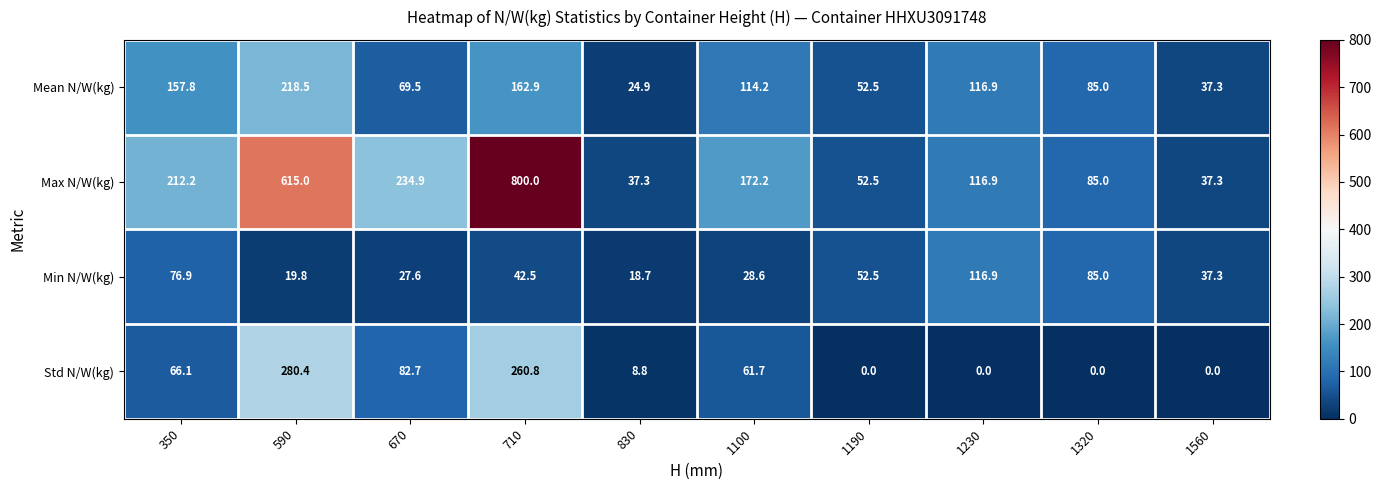

At which category is the sum across all series the highest?

710